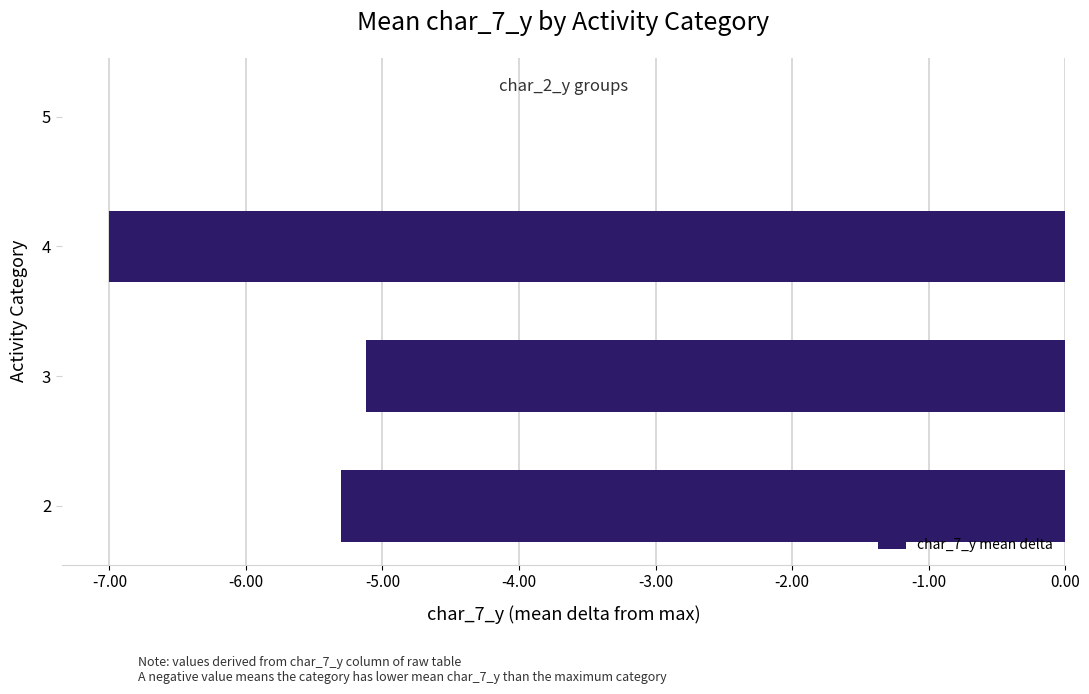

Are the bars grouped side by side (vs. stacked)?

No